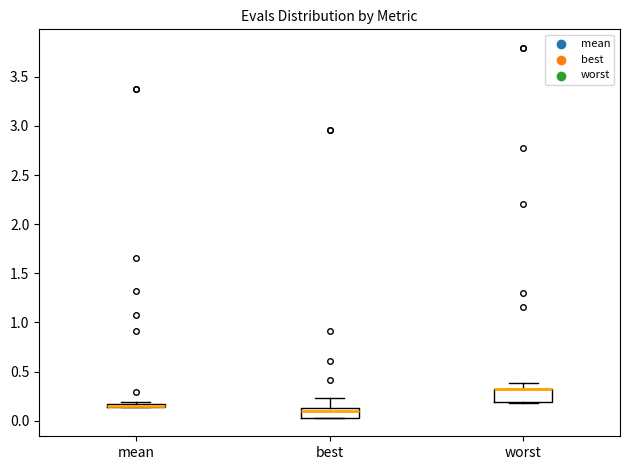

Reading left to right, read every box against the y-axis: the position of its median line, the range the box covers, and the ends of its whiskers. The values are not printed on the chart, so give them approximately, as read against the axis.

mean: box collapsed to a line at 0.15, whiskers 0.15 to 0.20
best: median 0.10, box 0.05 to 0.15, whiskers 0.05 to 0.25
worst: median 0.30 (drawn on the box's upper edge), box 0.20 to 0.30, whiskers 0.15 to 0.40